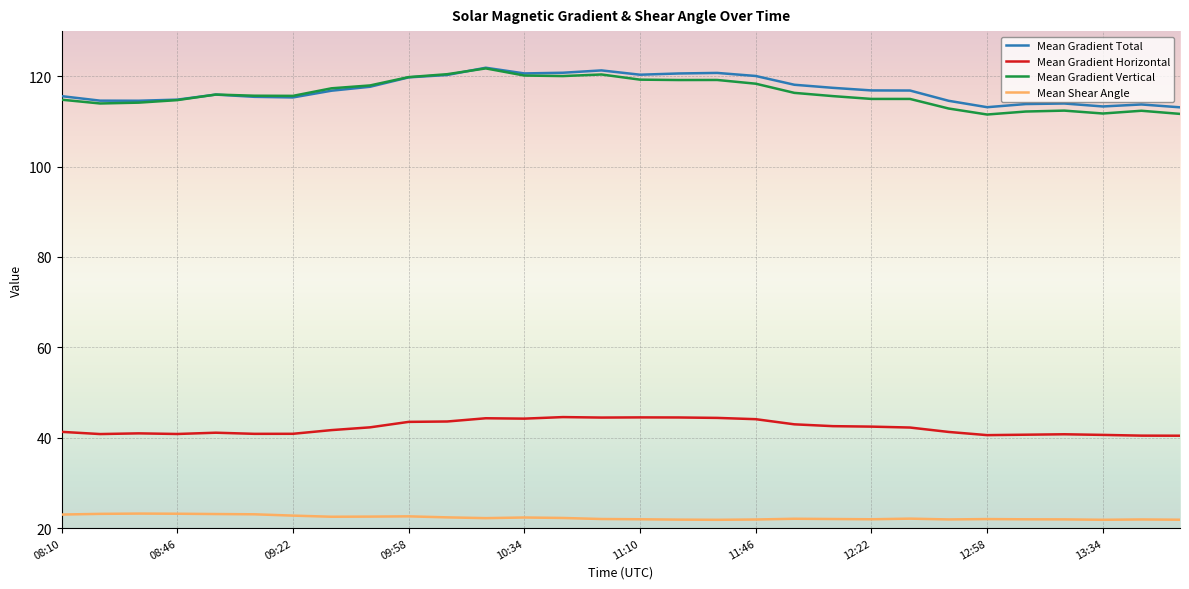

True or false: Mean Gradient Total and Mean Shear Angle intersect in this chart.

False